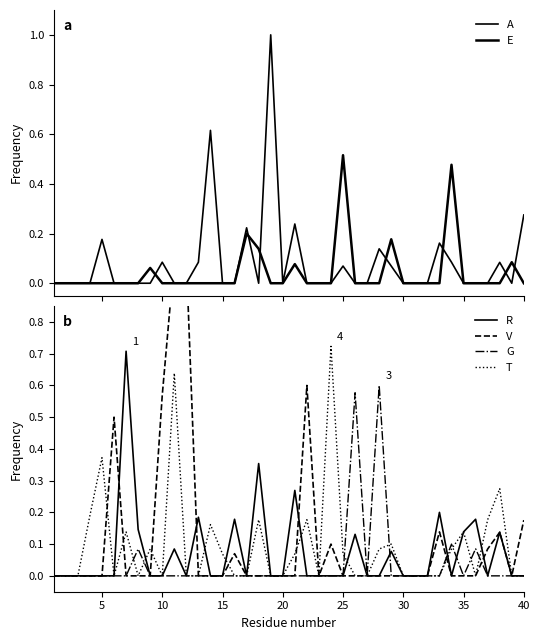

What is the difference between the maximum and minimum values in the R series?

0.7